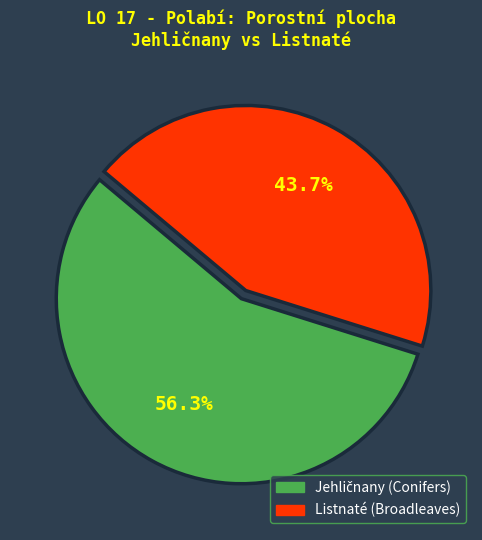

What is the smallest slice in the pie chart?

Listnaté (Broadleaves)